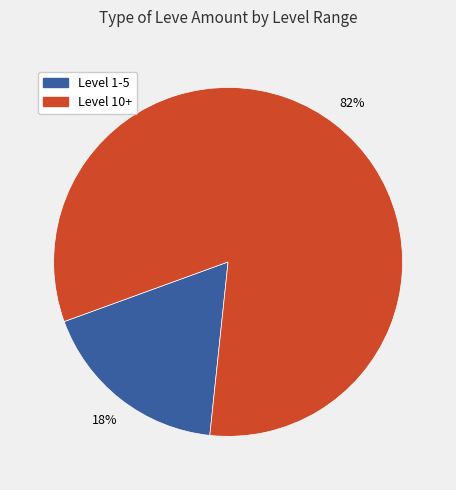

To the nearest percent, what is the average slice percentage?

50%